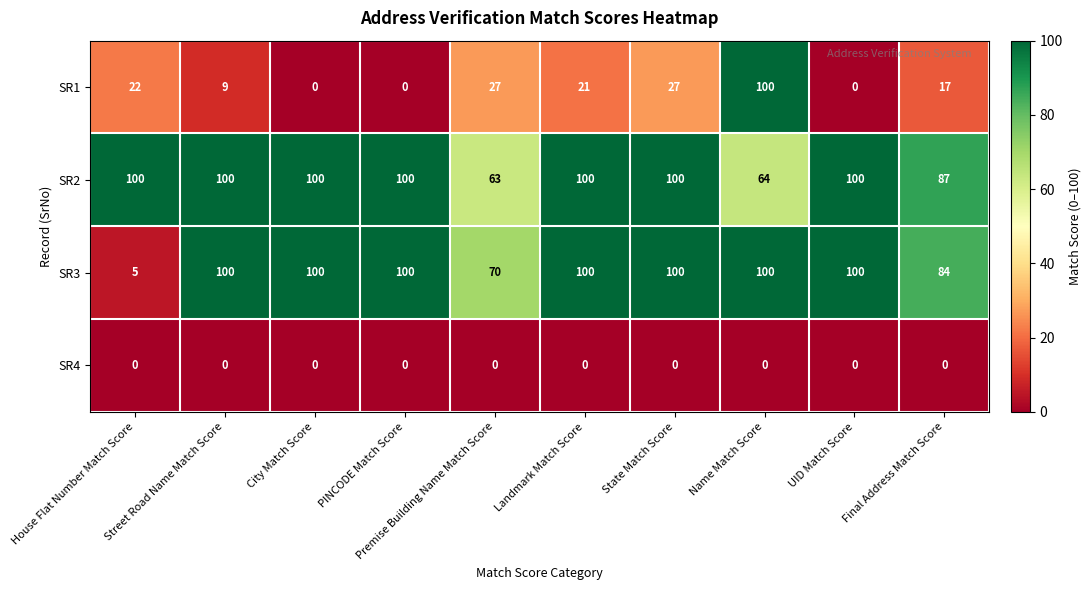

Rank the series at Final Address Match Score from highest to lowest value.

SR2, SR3, SR1, SR4